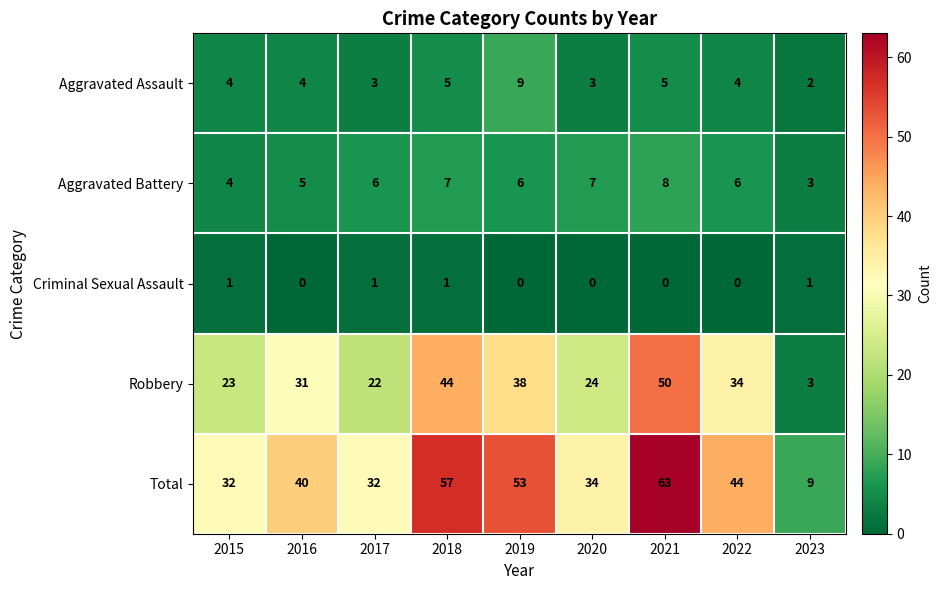

What is the difference between the maximum and second lowest values in the Aggravated Battery series?

4